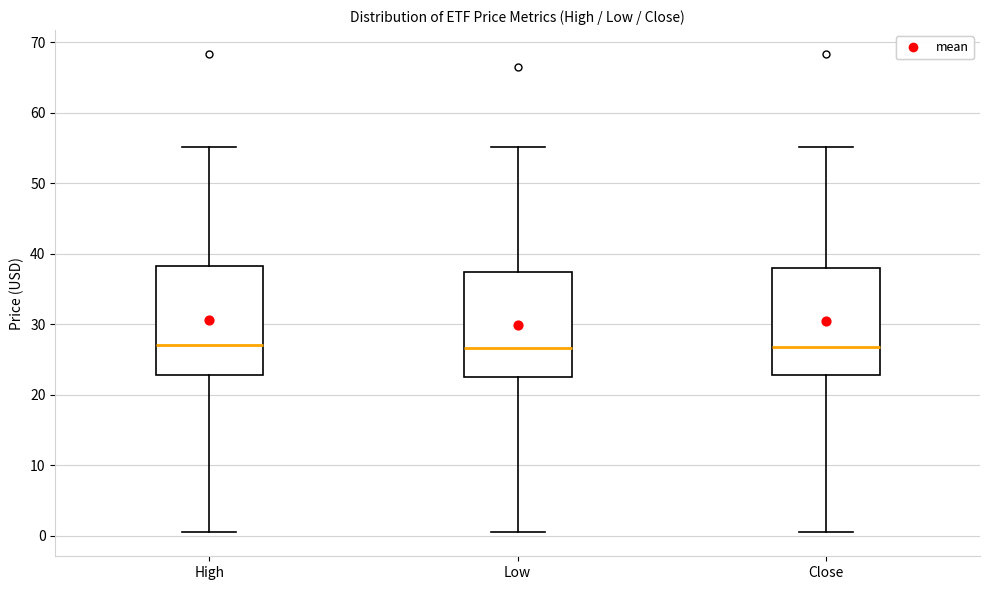

Reading left to right, read every box against the y-axis: the position of its median line, the range the box covers, and the ends of its whiskers. The values are not printed on the chart, so give them approximately, as read against the axis.

High: median 27, box 23 to 38, whiskers 1 to 55
Low: median 27, box 23 to 37, whiskers 1 to 55
Close: median 27, box 23 to 38, whiskers 1 to 55